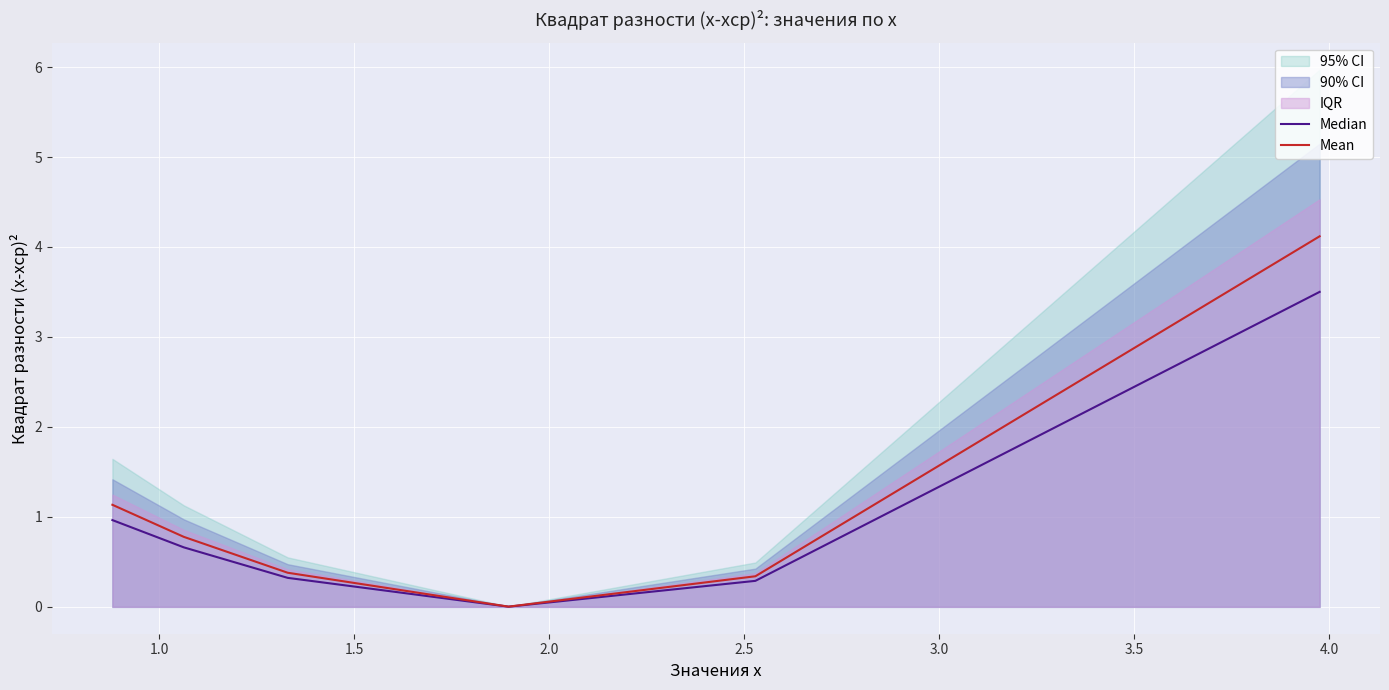

What is the maximum value for Mean?

4.1